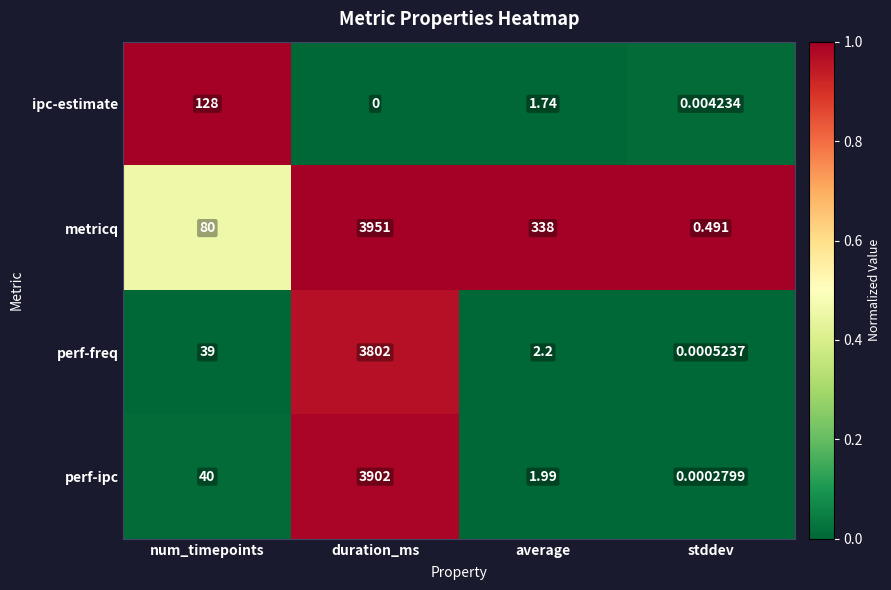

Which series has the largest range (max minus min)?

metricq